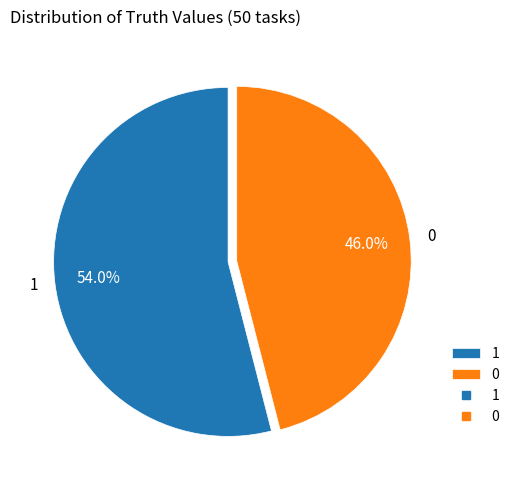

Rank the categories by value from highest to lowest.

1, 0